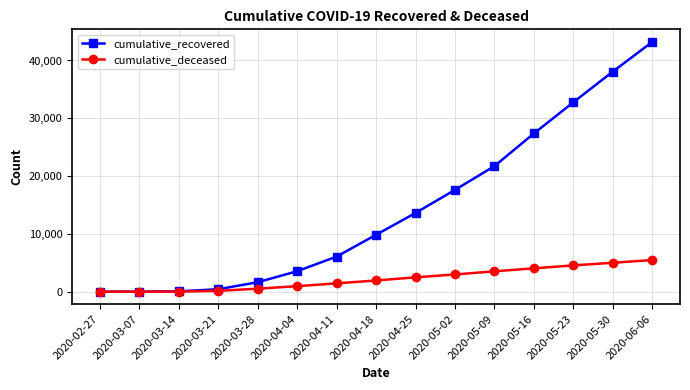

What are all the series names shown in the legend?

cumulative_recovered, cumulative_deceased